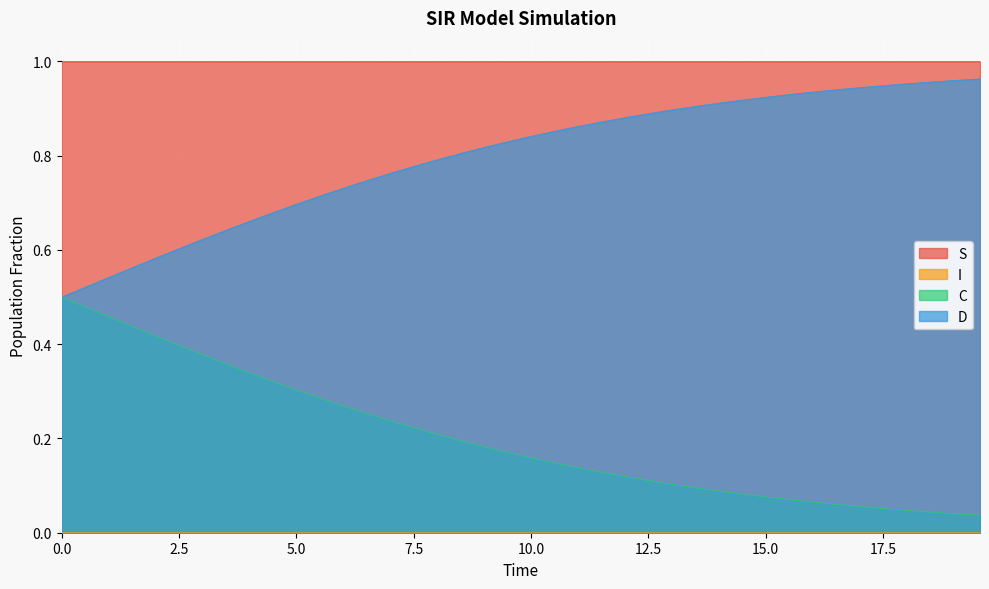

What are all the series names shown in the legend?

S, I, C, D